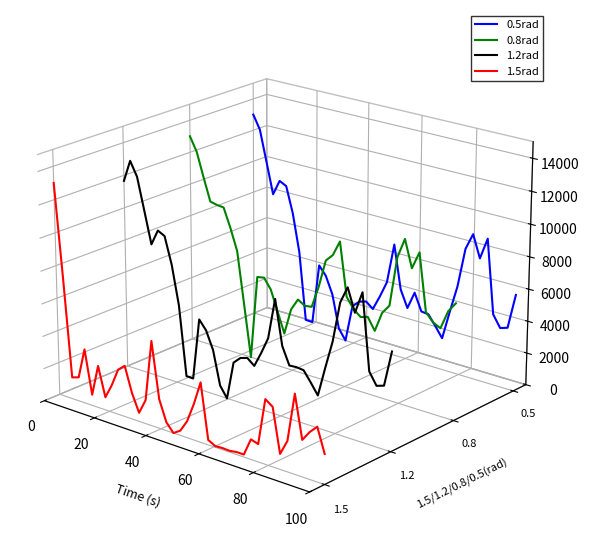

Which has a higher value, 40 or 38?

40